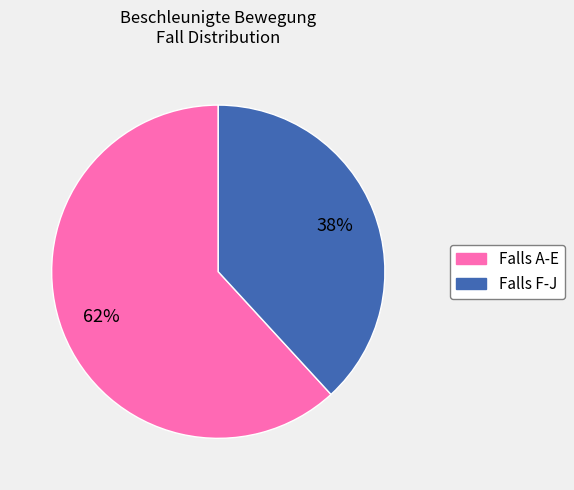

Is there any slice that represents more than half of the pie?

Yes